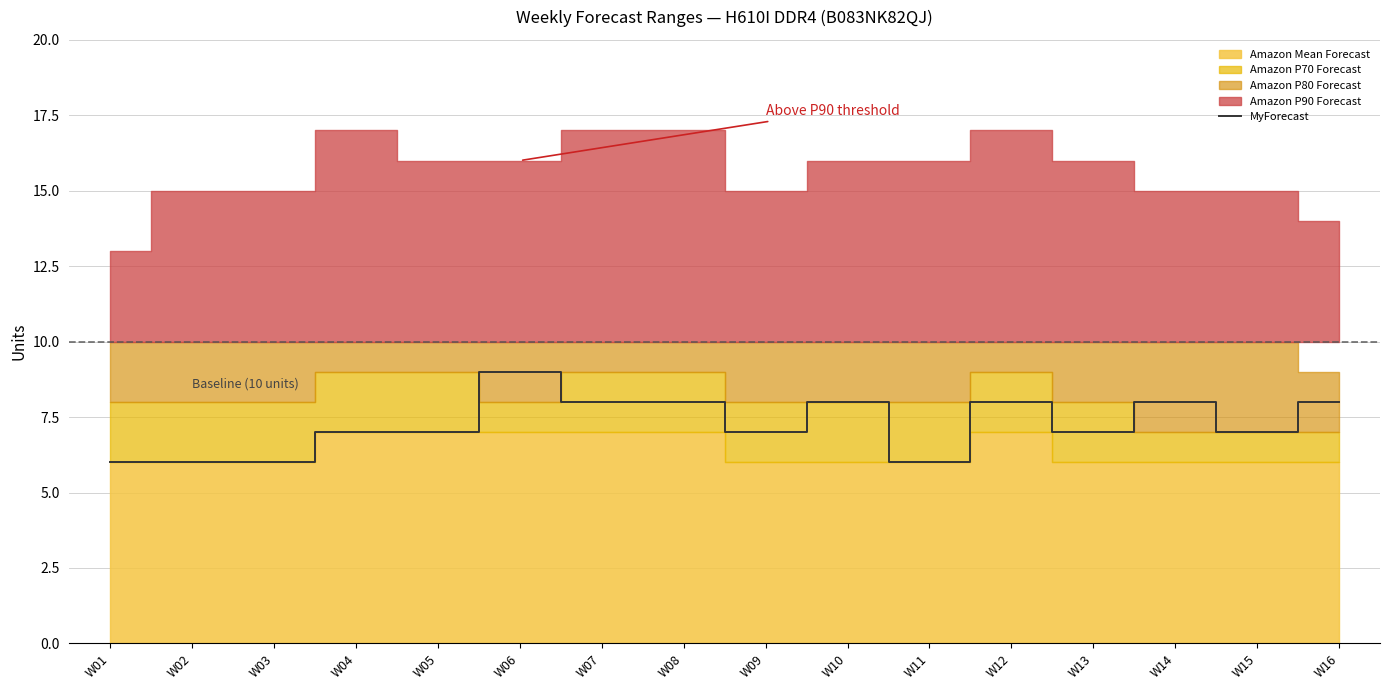

Which category has the highest value in the MyForecast series?

W06